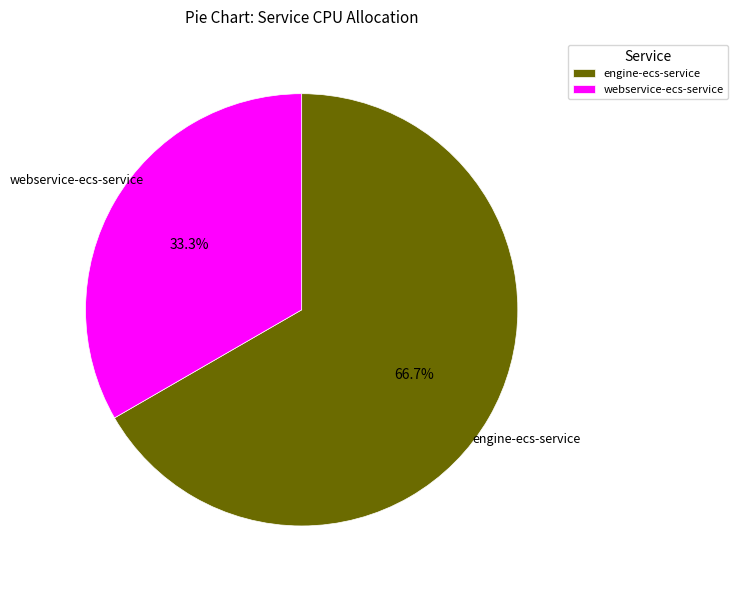

Is the sum of webservice-ecs-service and engine-ecs-service greater than half?

Yes